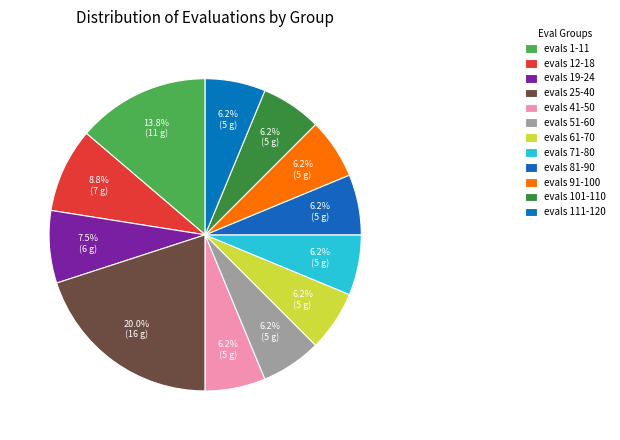

What is the change in value from evals 19-24 to evals 81-90?

-1